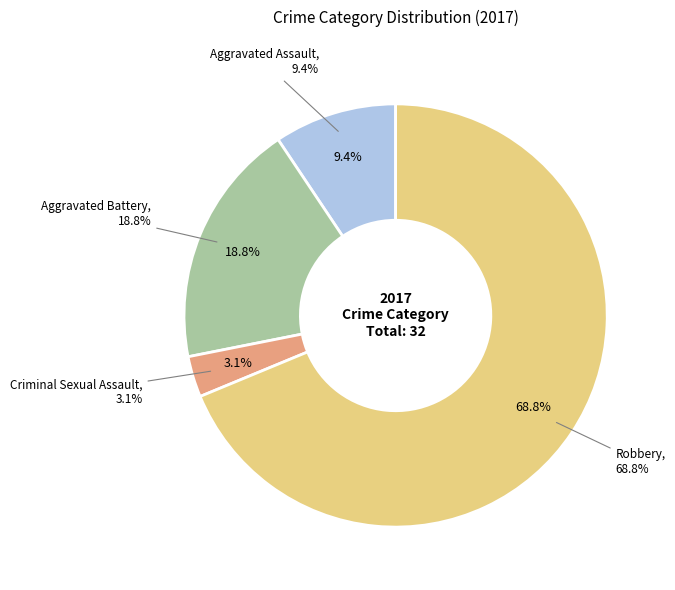

What is the change in value from Aggravated Assault to Aggravated Battery?

+3